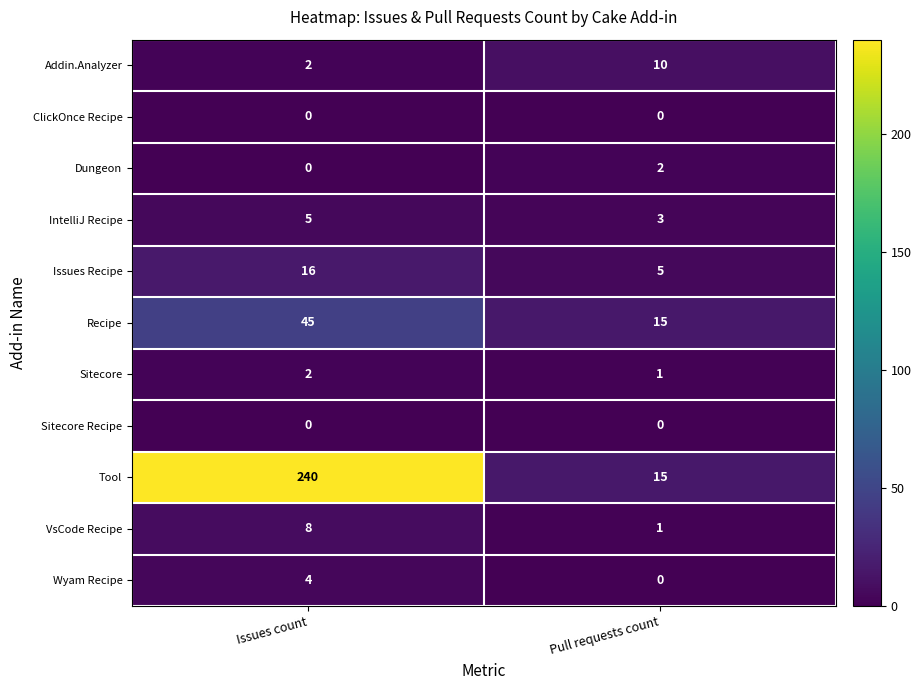

What is the average value of the Recipe series?

30